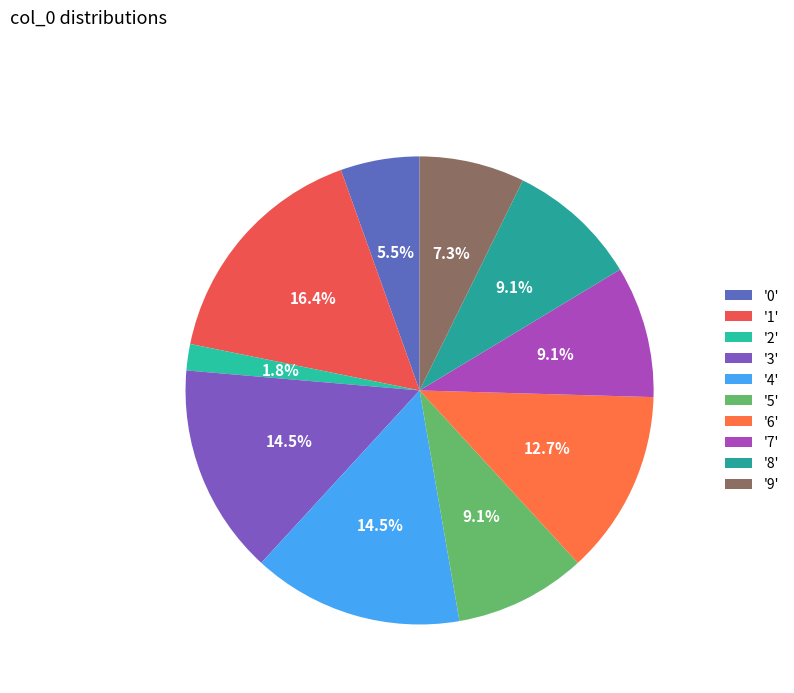

How many segments does this pie chart have?

10